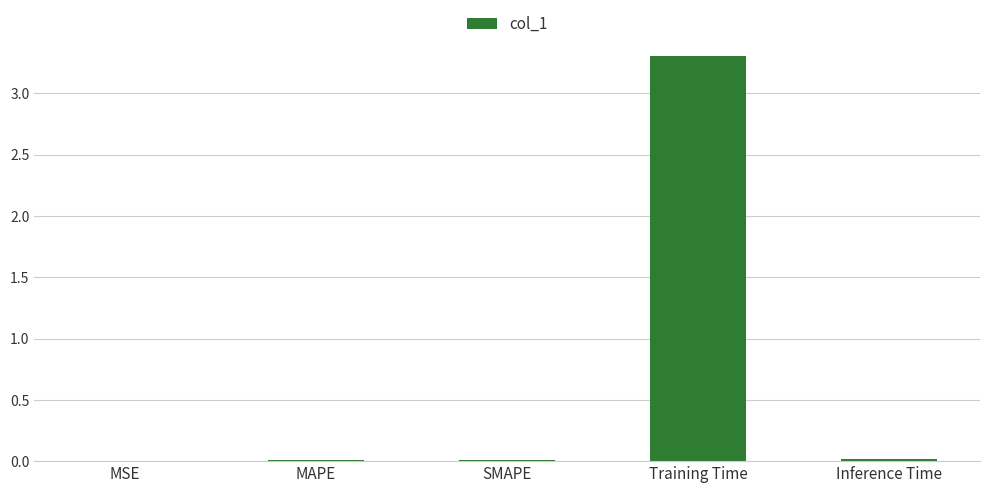

Count the number of data series in this chart.

1